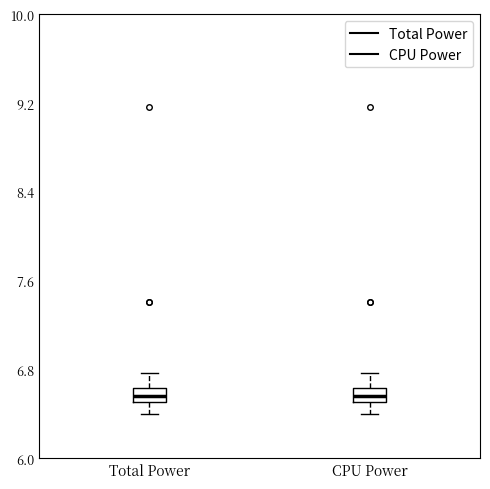

Where does the upper whisker of the box for CPU Power end on the y-axis? The values are not printed on the chart, so give them approximately, as read against the axis.

6.8